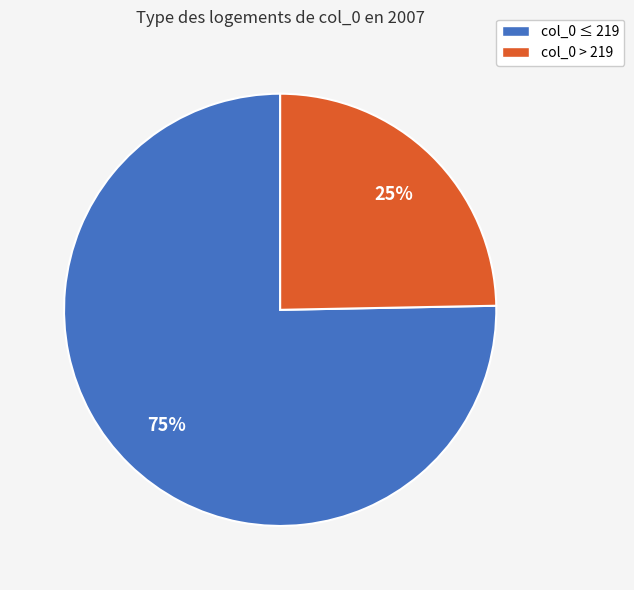

How many slices are in this pie chart?

2